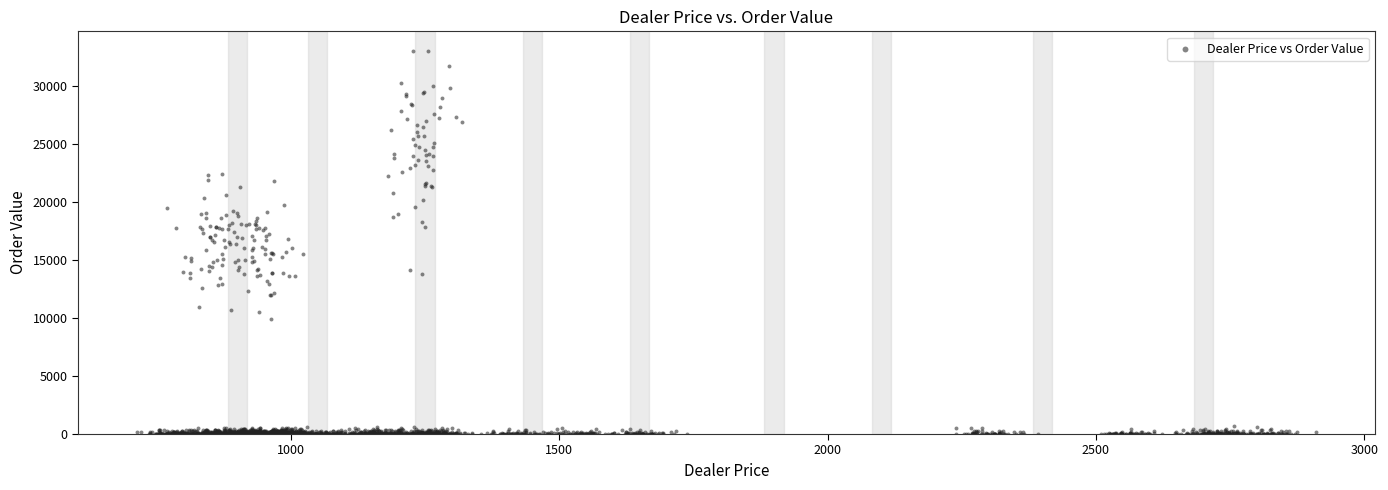

What is the range of Y values (max minus min)?

33043.6